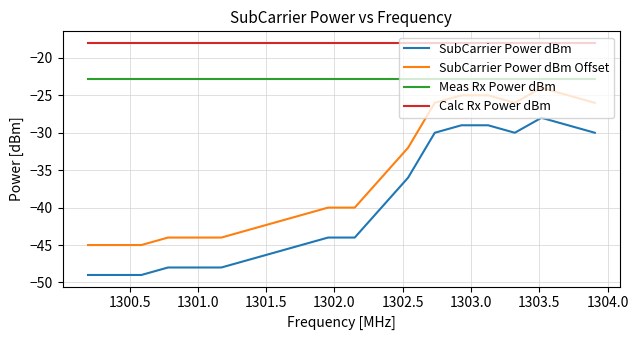

What is the smallest value displayed?

-49.0